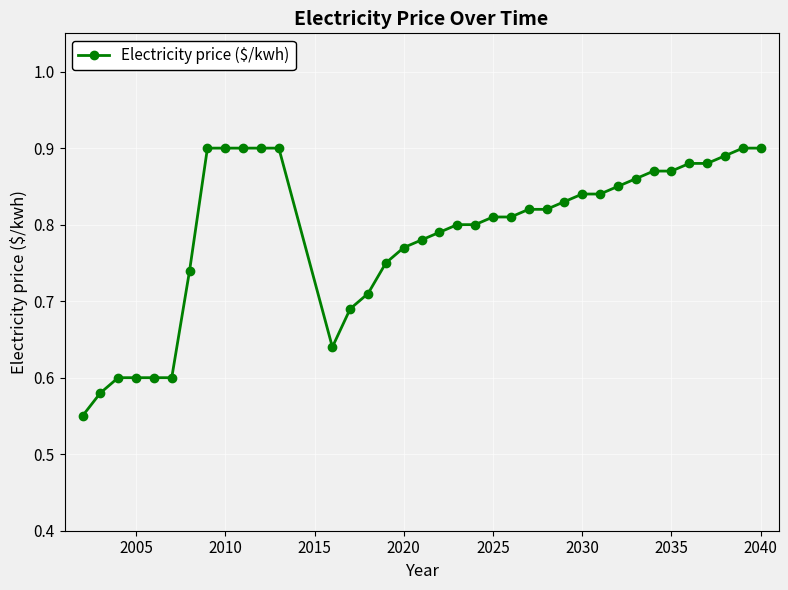

Does the chart have visible grid lines?

Yes